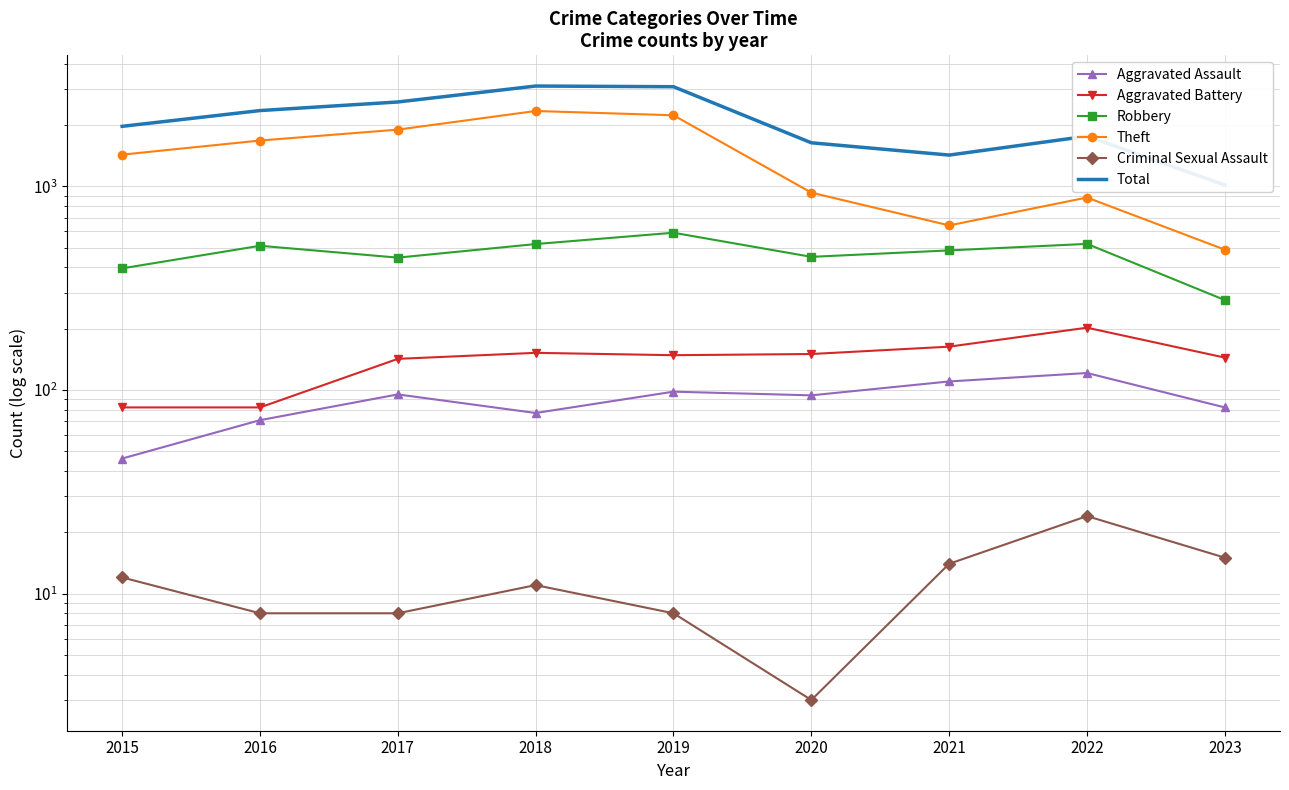

At which category does Aggravated Assault reach its first local peak?

2017